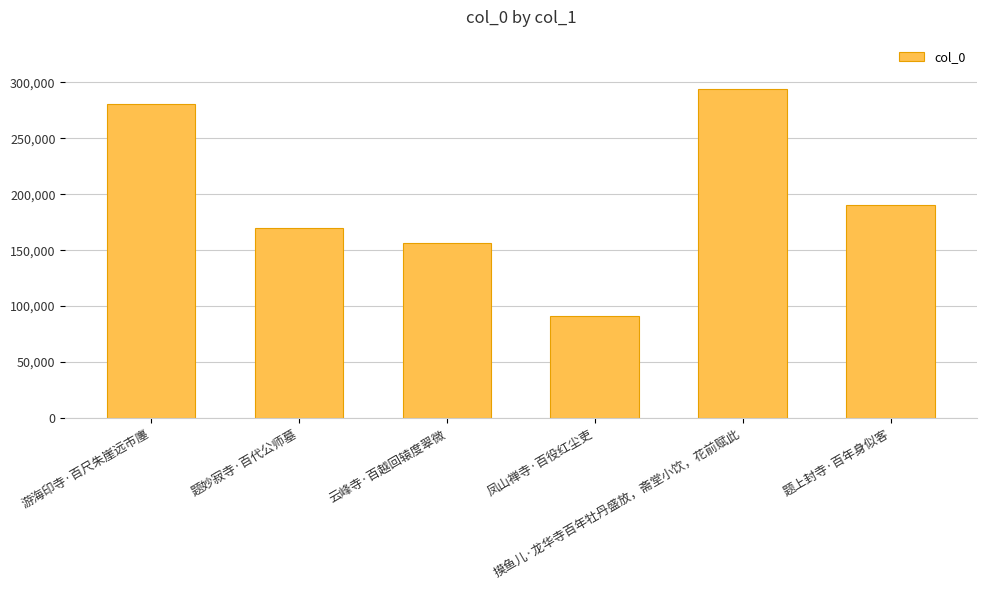

The value at 游海印寺·百尺朱崖远市廛 is 280461. True or false?

True